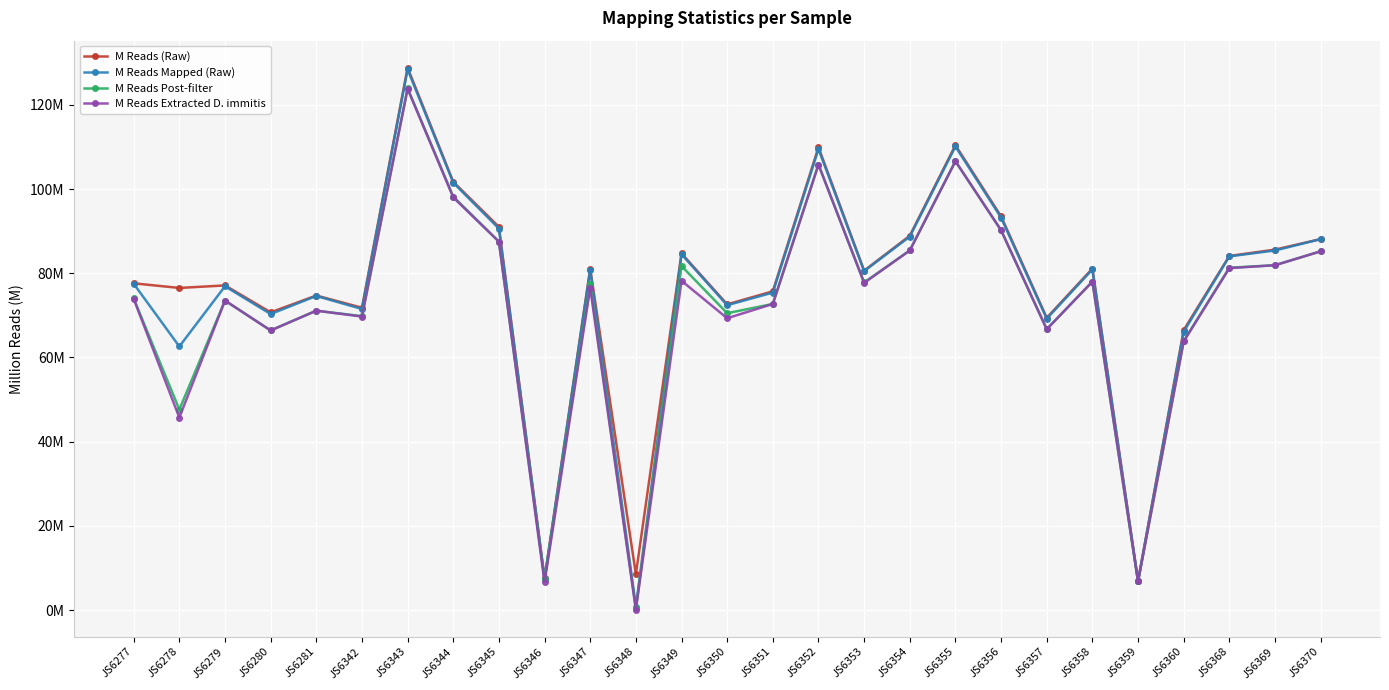

True or false: M Reads (Raw) and M Reads Mapped (Raw) intersect in this chart.

False